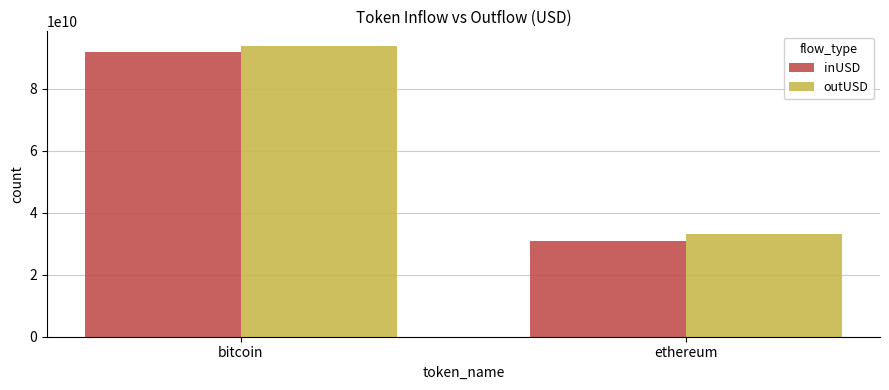

True or false: inUSD has a value of 91997512487.5 at bitcoin.

True